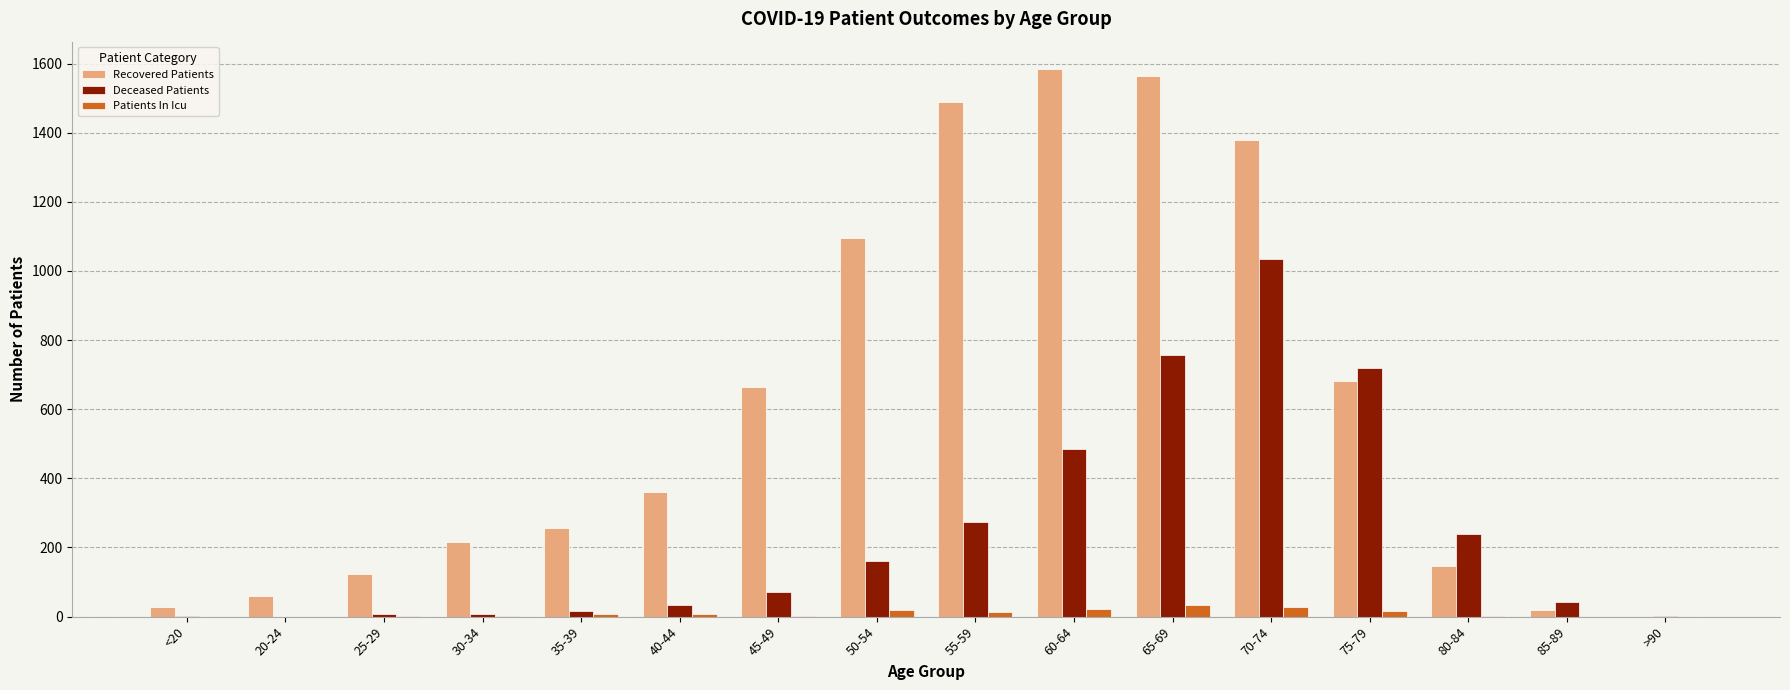

The value of Deceased Patients at 65-69 is 756. True or false?

True